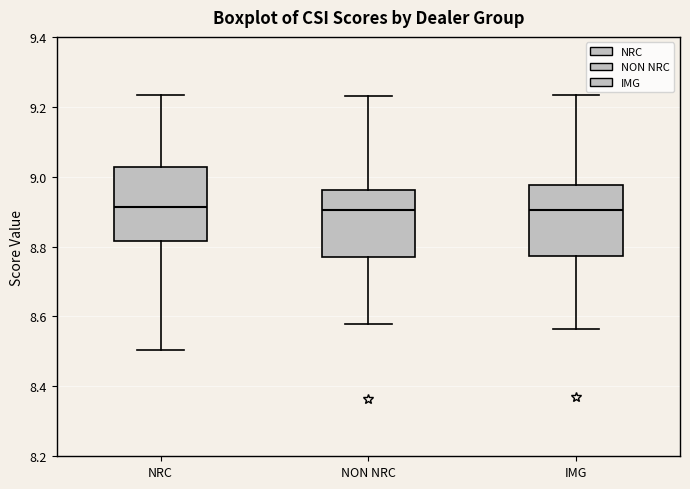

Where does the upper whisker of the box for NON NRC end on the y-axis? The values are not printed on the chart, so give them approximately, as read against the axis.

9.24